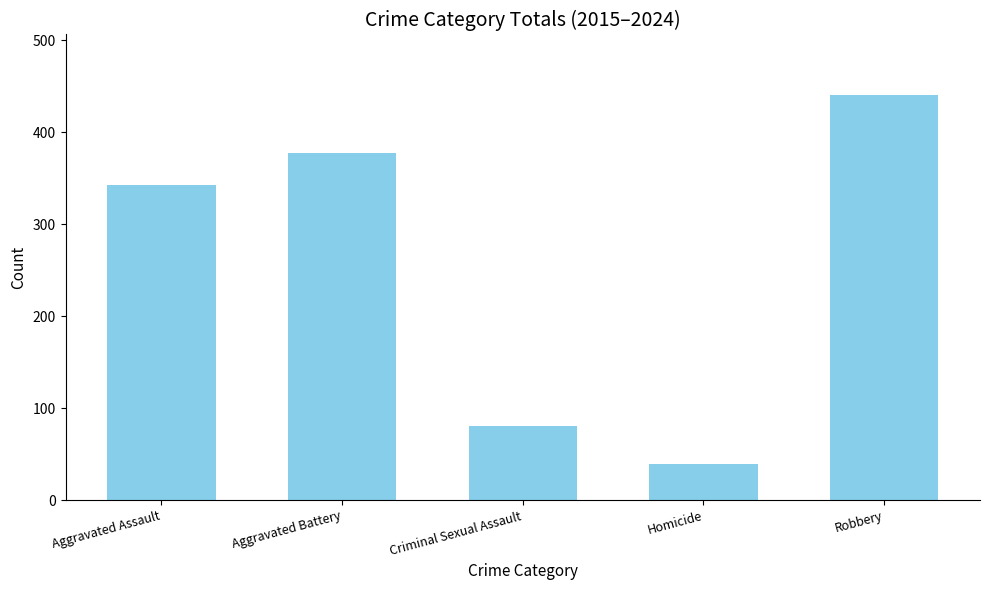

Which label corresponds to the smallest value in the chart?

Homicide